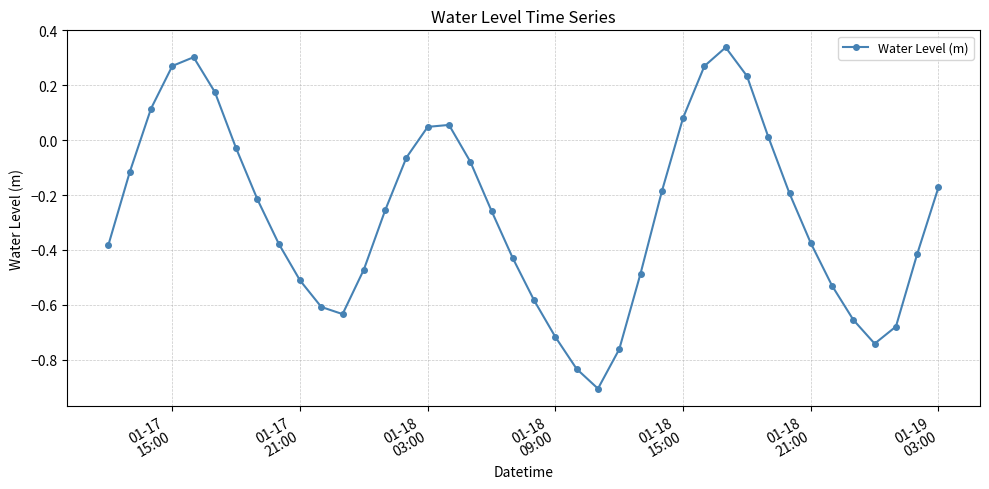

How many interior local valleys (lower than both neighbors) does the data have?

3